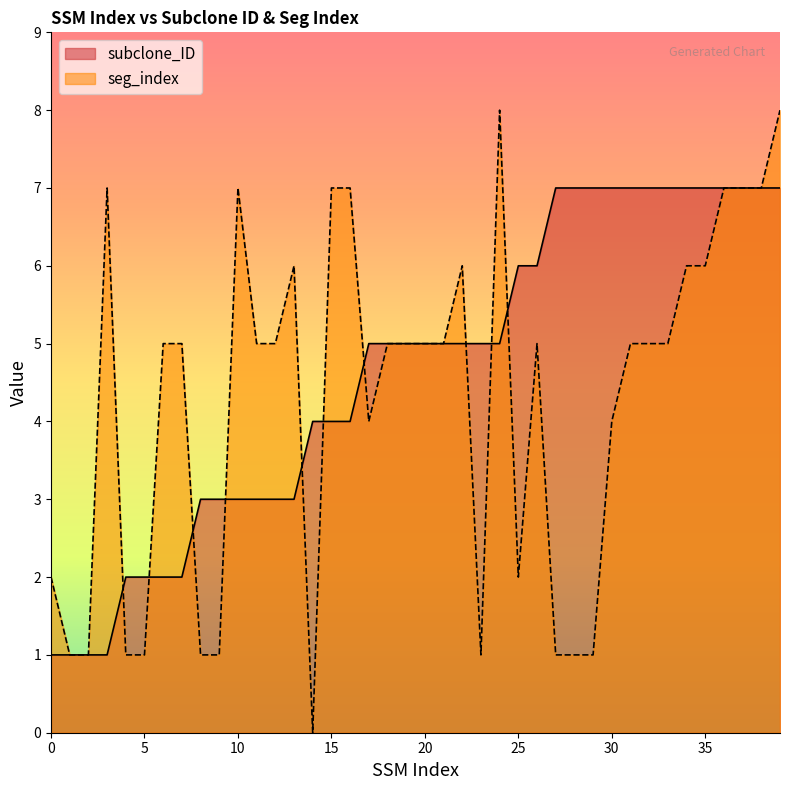

How many values in the subclone_ID series are below 5?

17